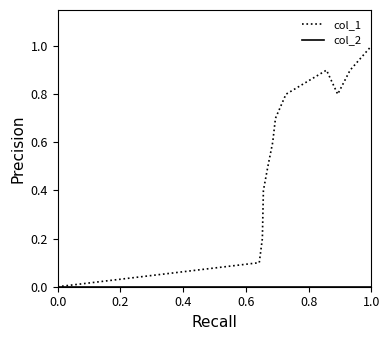

What is the difference between the maximum and second lowest values in the col_1 series?

0.9